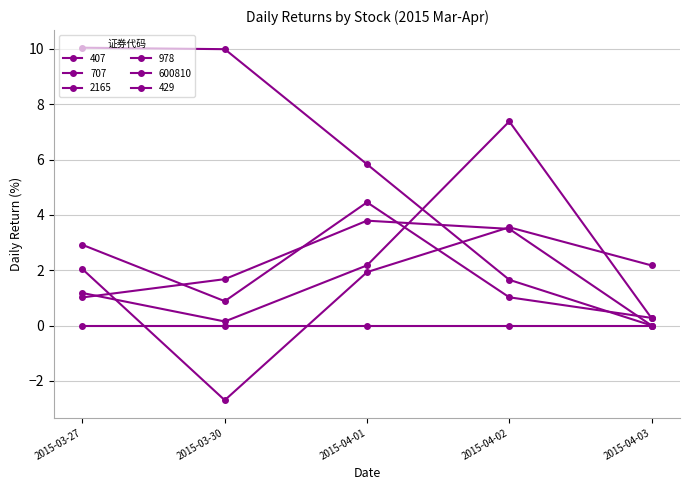

Which series has the largest total across all categories?

407